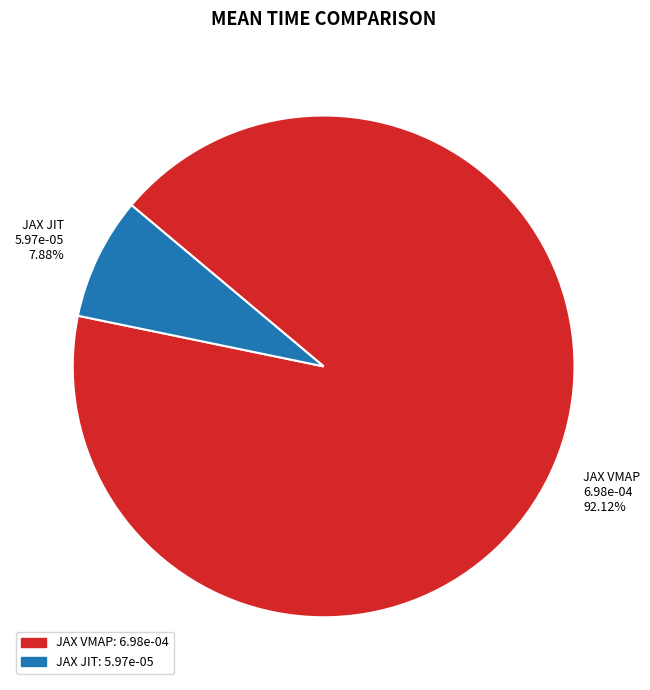

Does JAX JIT account for over 50% of the chart?

No